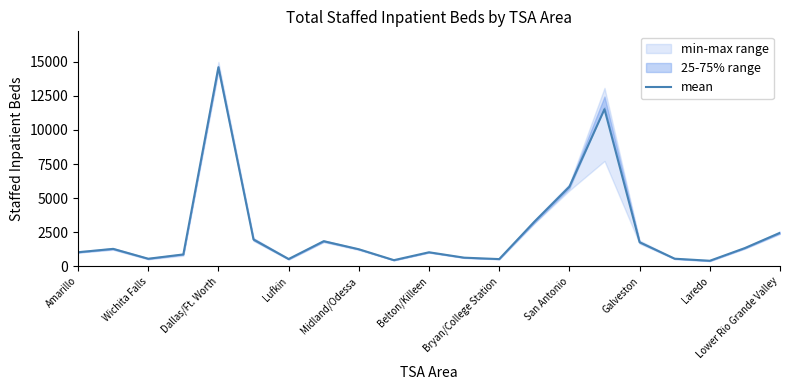

The value of mean at Dallas/Ft. Worth is 25335.2. True or false?

False